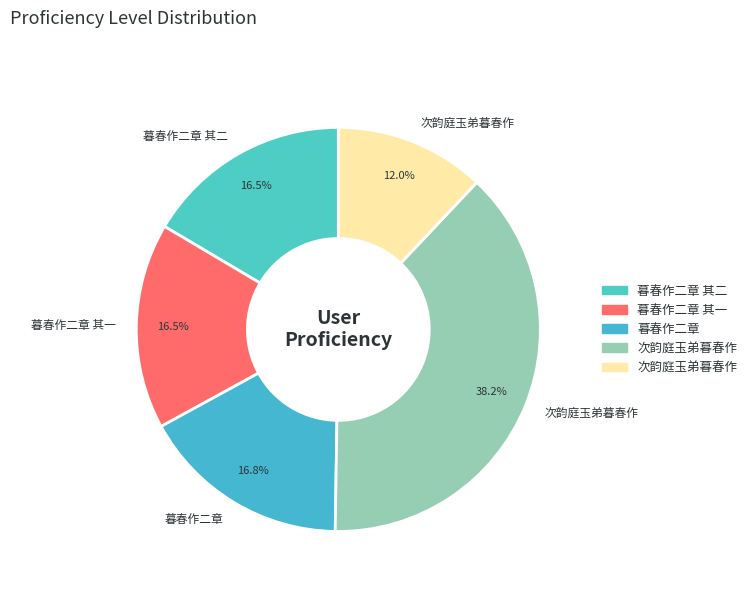

How many slices are in this pie chart?

5